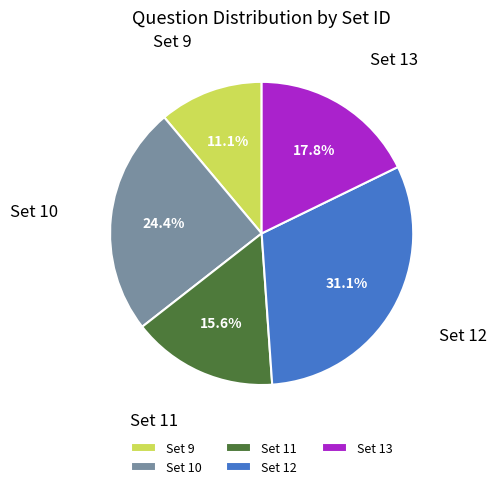

Rank the categories by value from lowest to highest.

Set 9, Set 11, Set 13, Set 10, Set 12